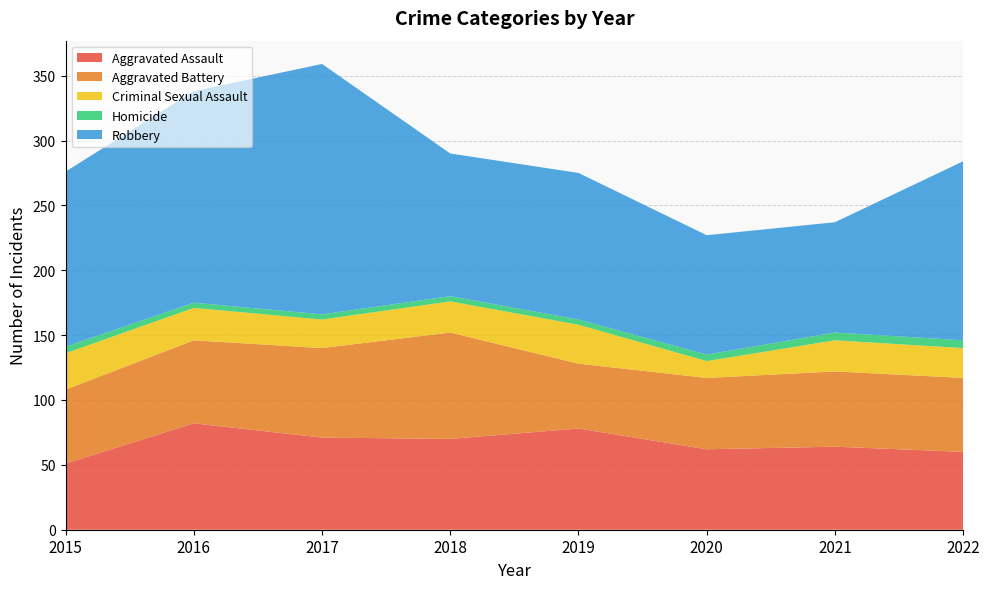

Reading right to left, list all the values displayed in this chart.

Aggravated Assault: 60	64	62	78	70	71	82	51
Aggravated Battery: 57	58	55	50	82	69	64	57
Criminal Sexual Assault: 23	24	13	30	24	22	25	28
Homicide: 6	6	5	4	4	4	4	5
Robbery: 138	85	92	113	110	193	163	135